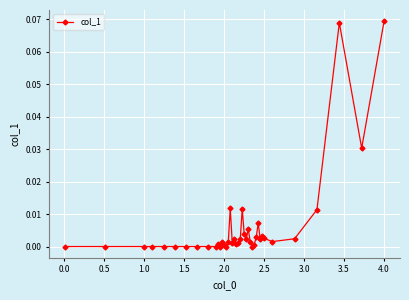

What is the sum of all values?

0.3